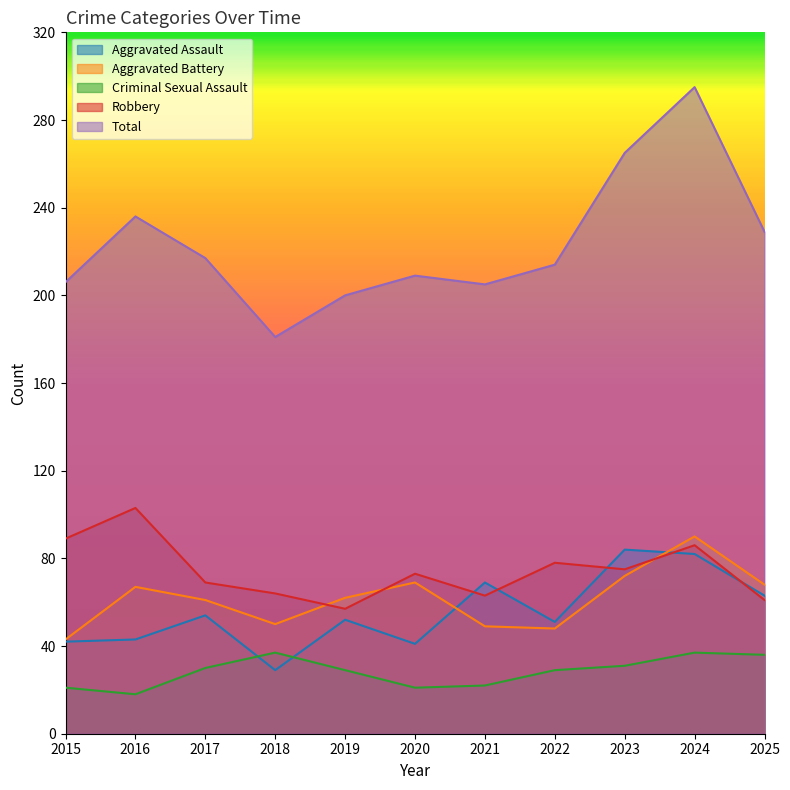

What is the maximum value shown in the chart?

295